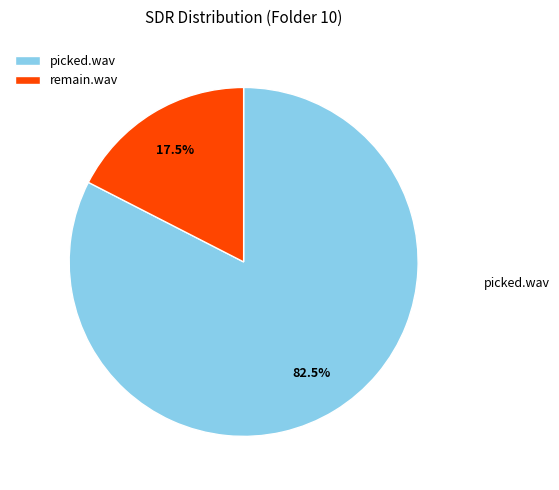

Is it true that remain.wav is 5% of the pie?

False